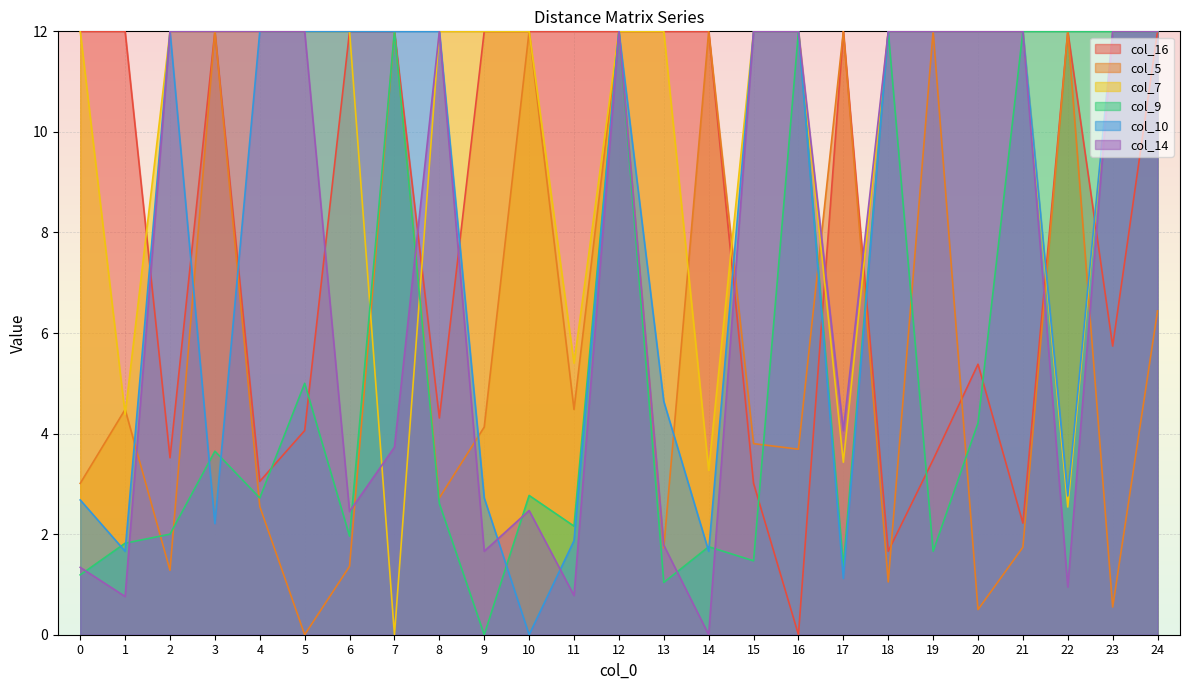

After their last crossing, which series has the higher values: col_7 or col_14?

col_14